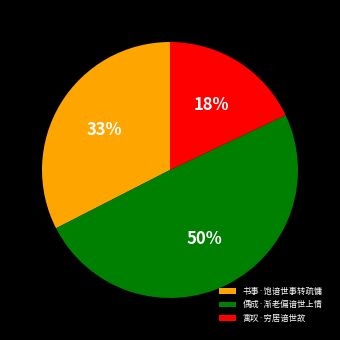

Rank the categories by value from lowest to highest.

寓叹·穷居谙世故, 书事·饱谙世事转疏慵, 偶成·渐老偏谙世上情